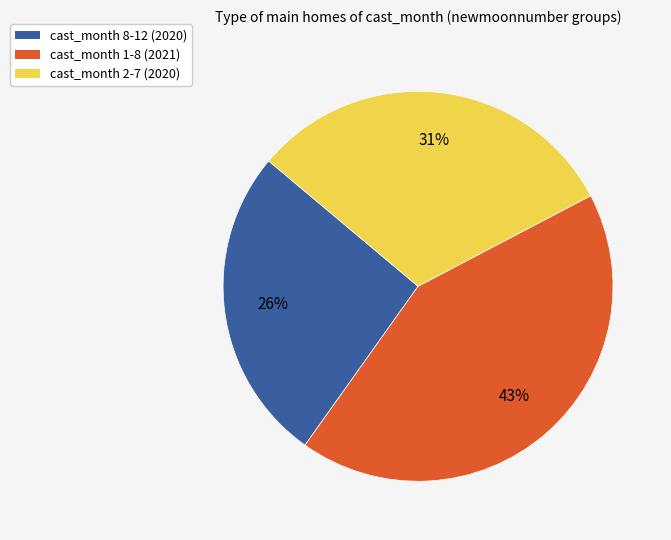

Is there any slice that represents more than half of the pie?

No